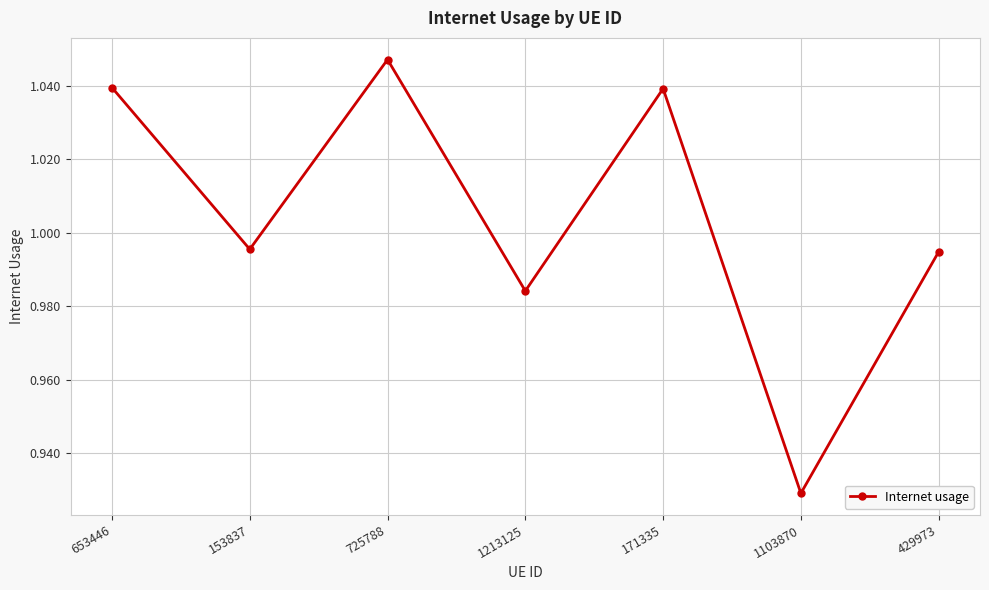

Which has a higher value, 171335 or 429973?

171335